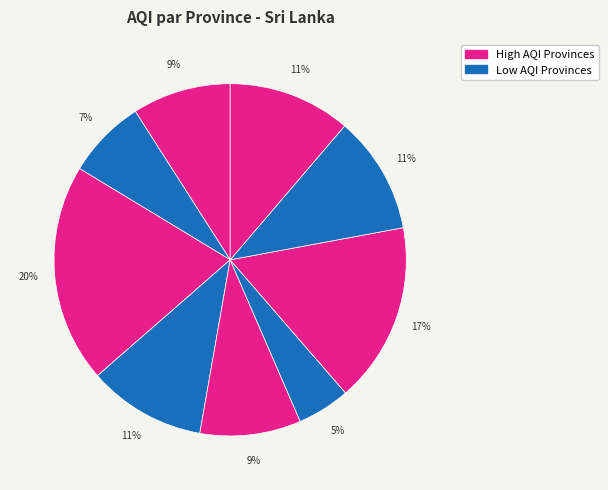

How many segments does this pie chart have?

9